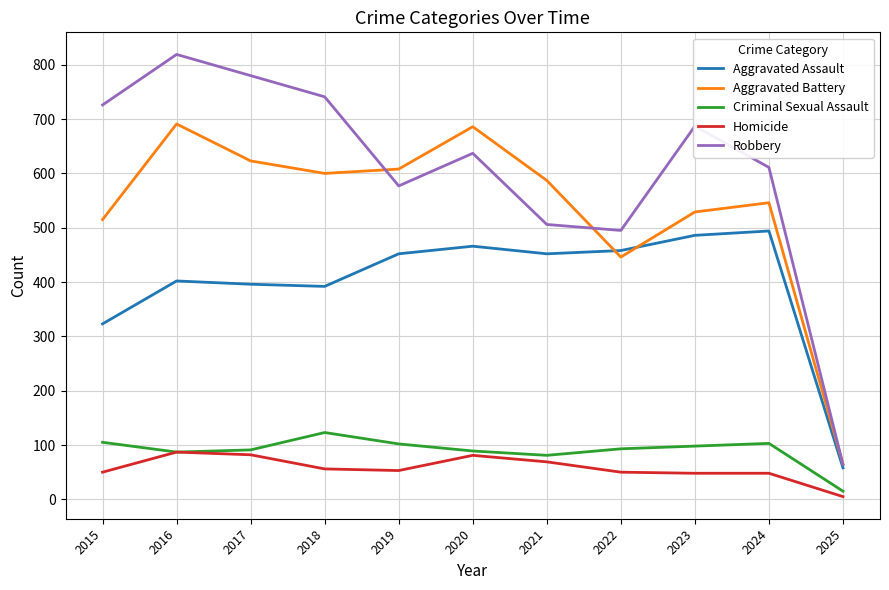

True or false: Robbery and Criminal Sexual Assault intersect in this chart.

False